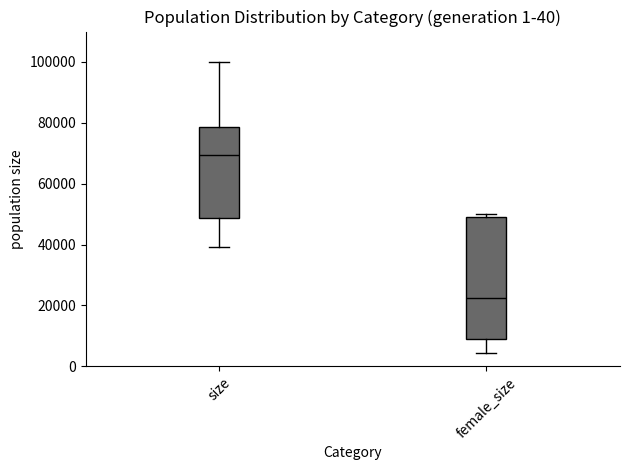

Where does the lower whisker of the box for female_size end on the y-axis? The values are not printed on the chart, so give them approximately, as read against the axis.

4000